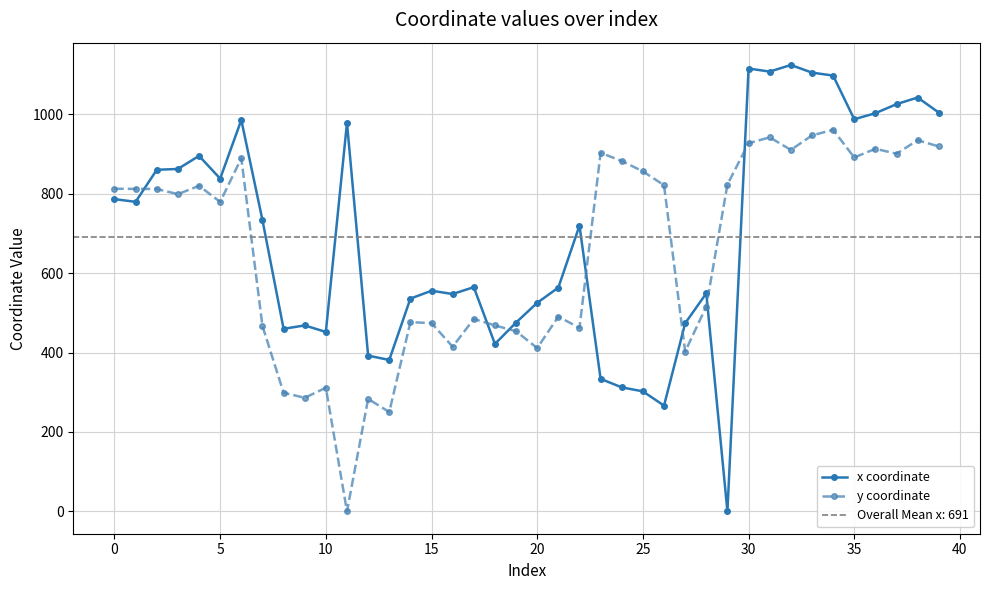

Reading left to right, extract all data points from this chart.

x coordinate: 786.2	779.3	860.0	862.1	895.0	837.9	985.3	733.5	459.7	468.2	451.8	978.1	392.2	381.2	535.8	555.5	547.3	564.5	421.6	475.5	525.1	563.4	719.4	333.6	312.3	302.2	266.3	473.6	549.0	0.0	1115.0	1107.2	1123.9	1104.6	1097.2	987.3	1002.4	1025.3	1041.9	1004.1
y coordinate: 812.3	811.9	811.6	798.7	819.6	779.2	888.9	466.9	298.7	286.0	311.2	0.0	283.3	250.1	476.4	473.9	414.6	484.4	468.2	453.5	411.2	490.3	462.0	902.7	882.1	856.1	821.2	402.5	515.8	823.0	926.9	941.7	910.0	946.5	960.7	891.0	912.9	900.5	934.5	918.8